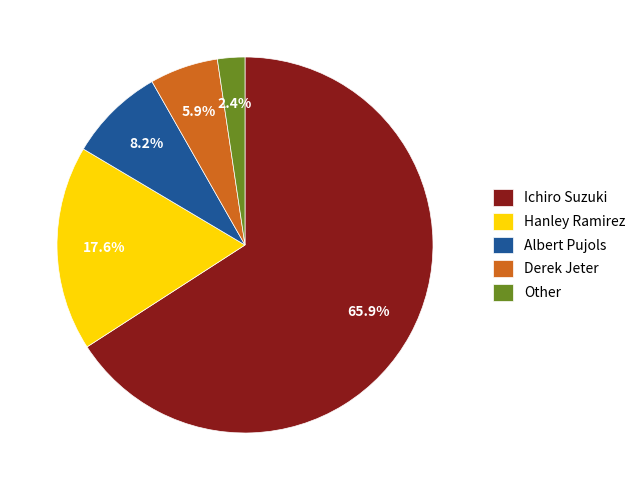

How many slices are in this pie chart?

5